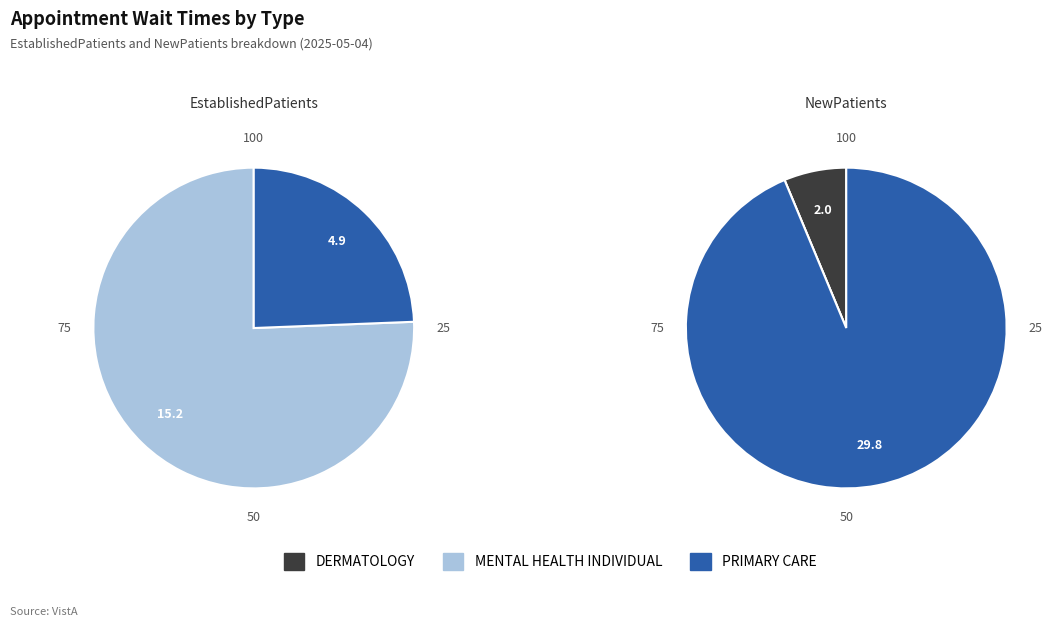

How many slices are in this pie chart?

3